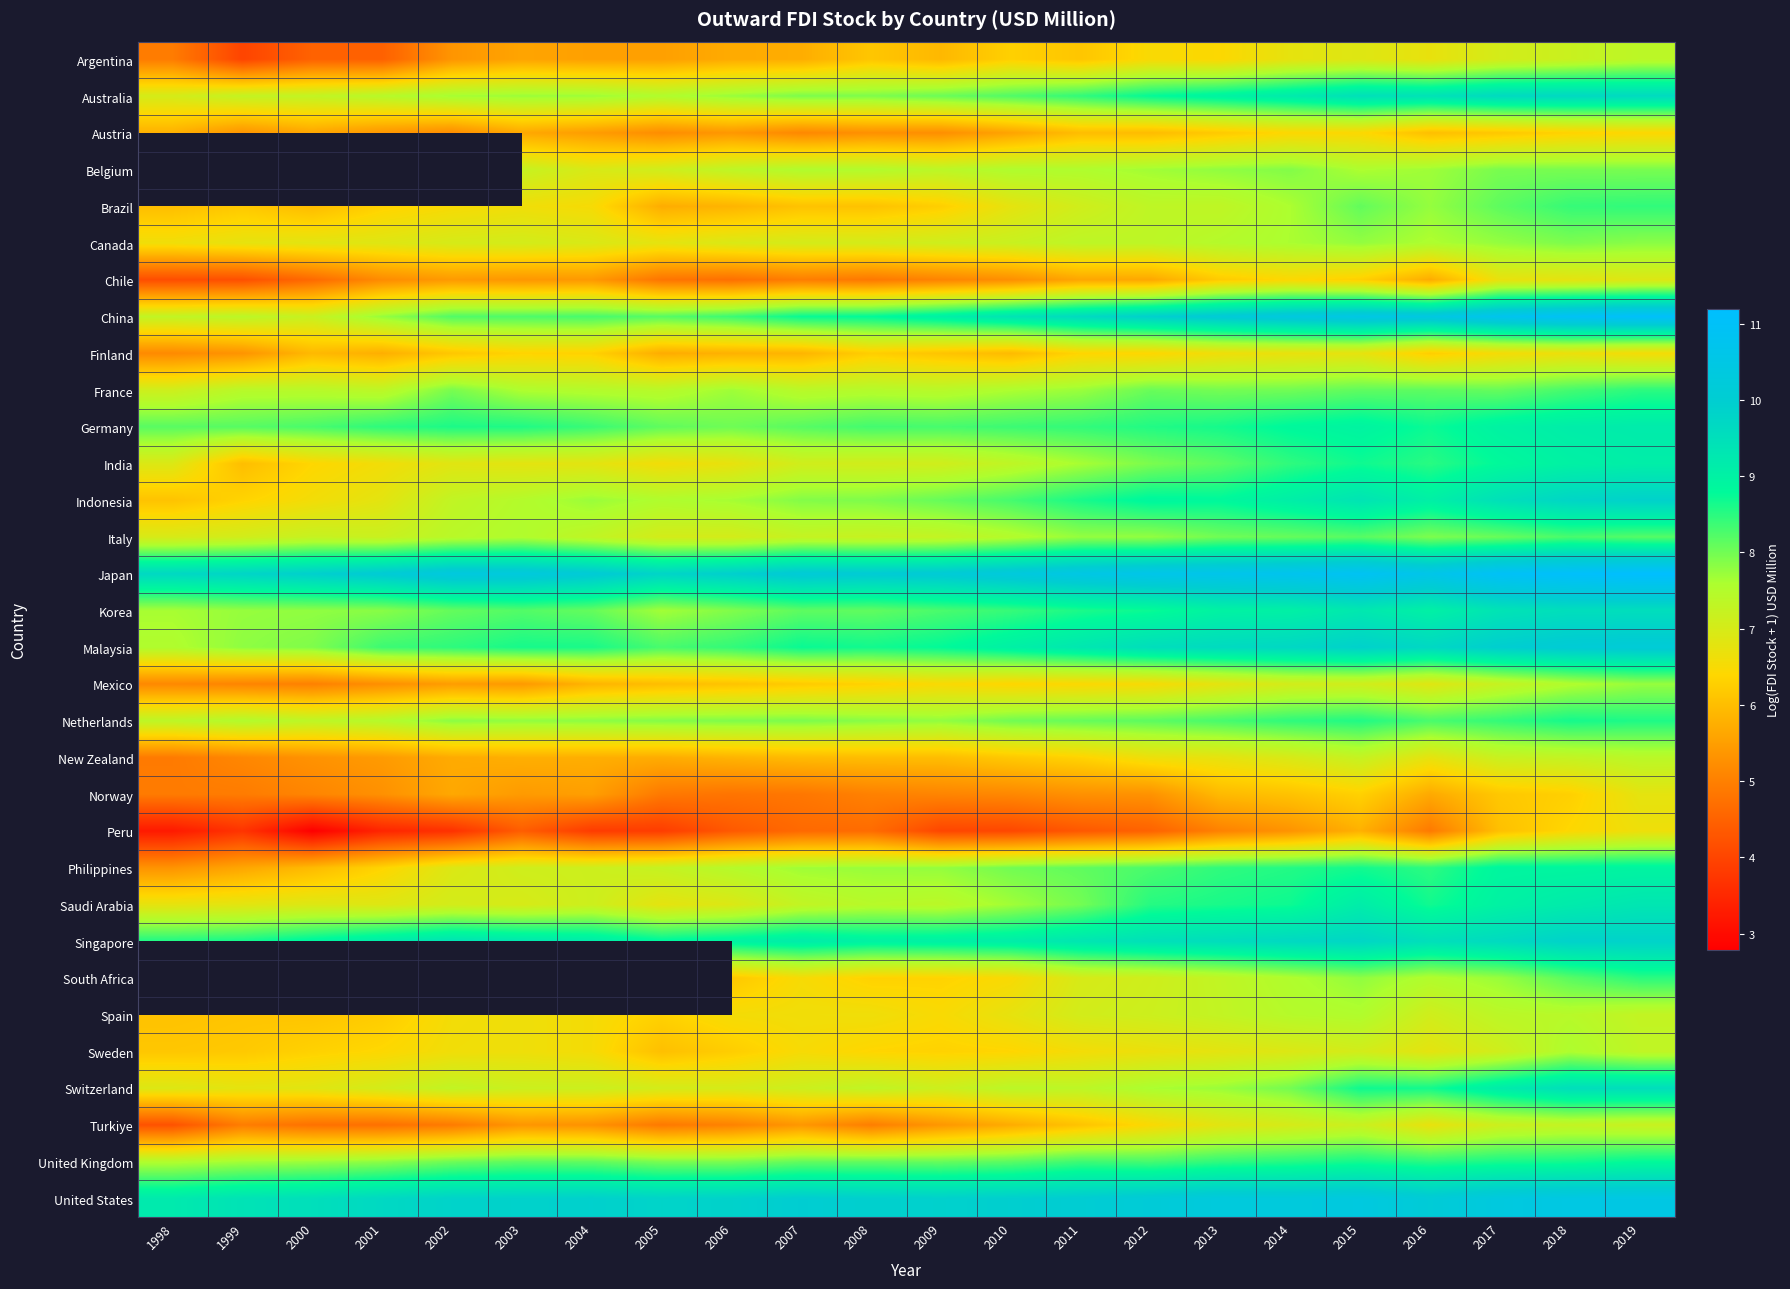

What is the greatest value displayed?

11.2